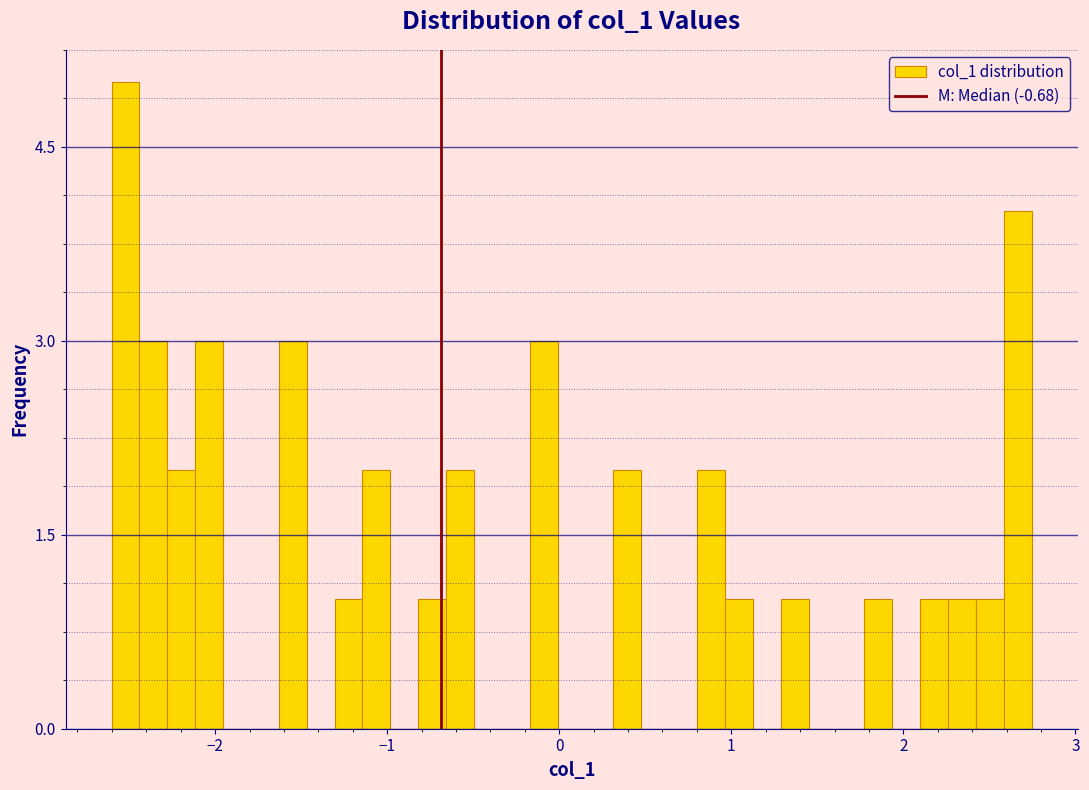

Around what value on the x-axis is the tallest bar? Give the approximate position of its centre, as read against the axis.

-2.5